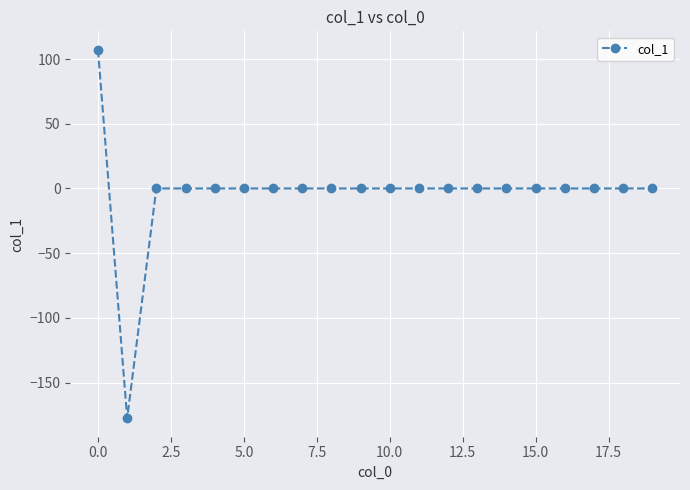

What is the greatest value displayed?

107.2